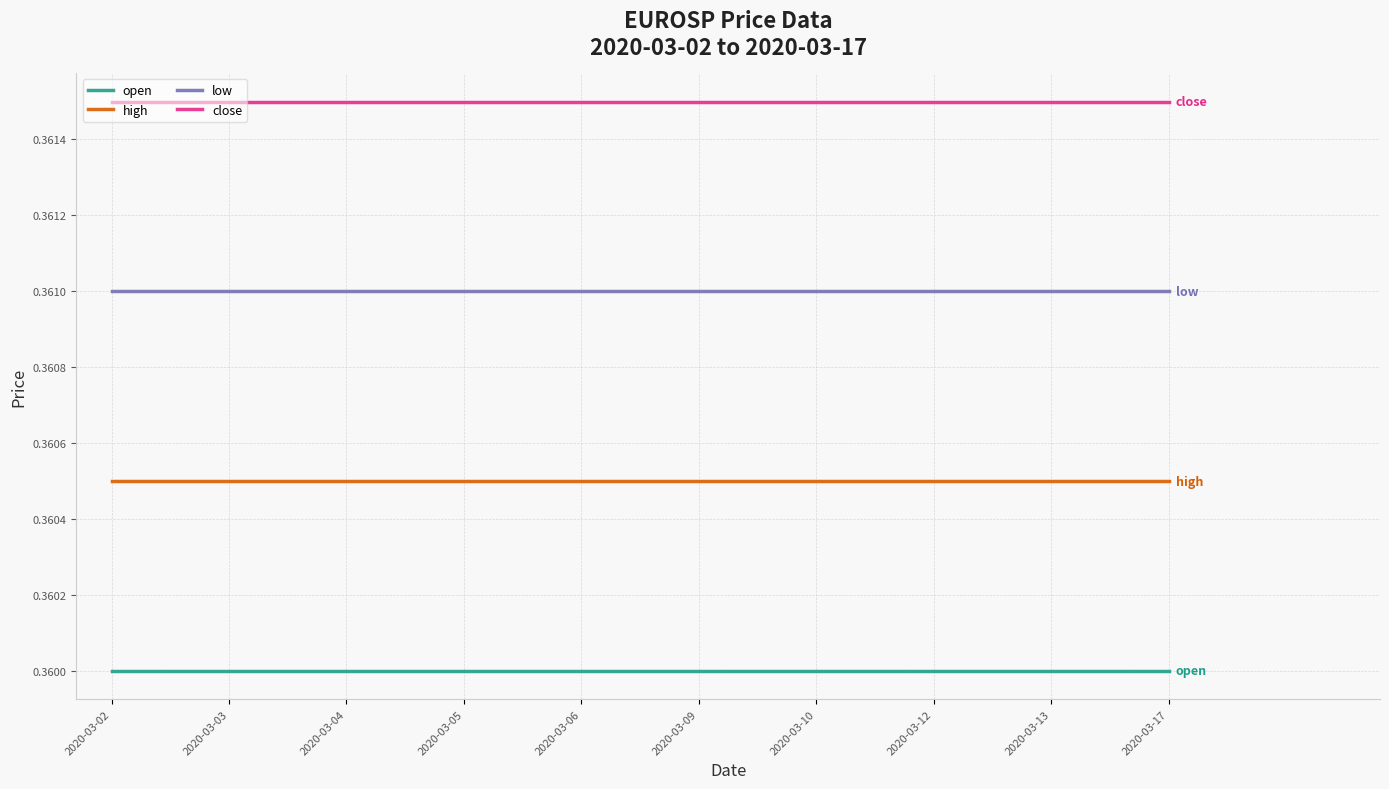

True or false: close and open intersect in this chart.

False